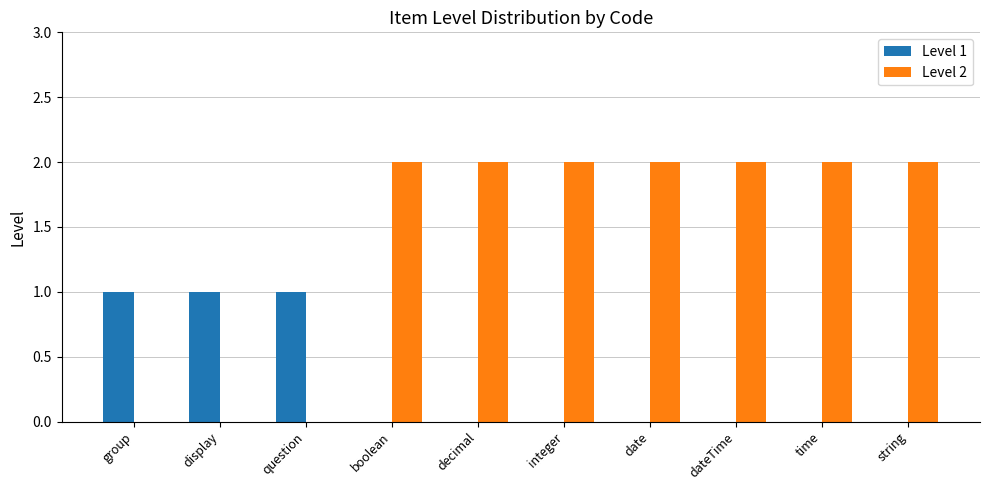

Count the number of data series in this chart.

2